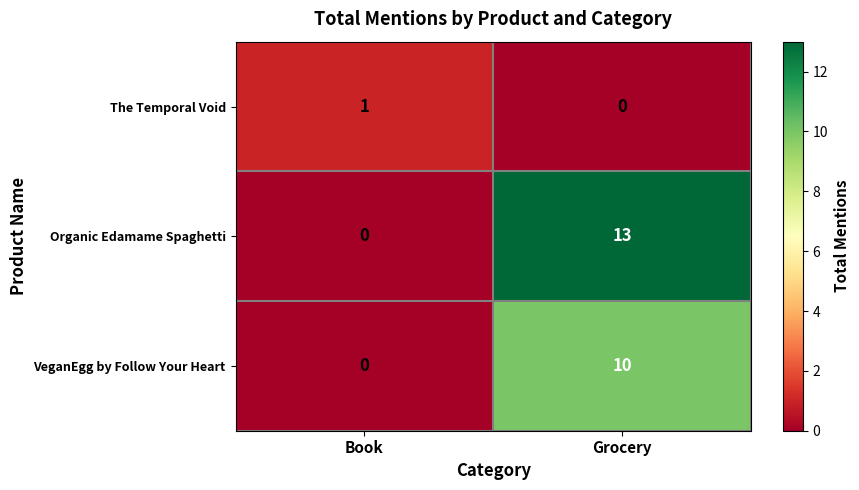

Which series has the largest range (max minus min)?

Organic Edamame Spaghetti